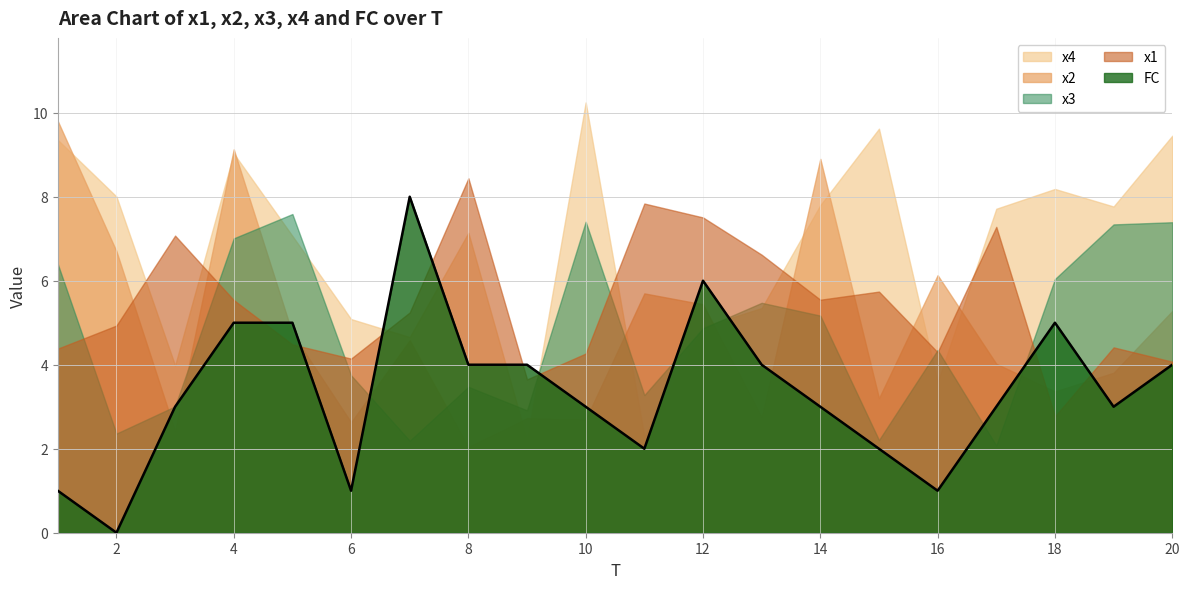

What is the total value across all series at 11?

21.1